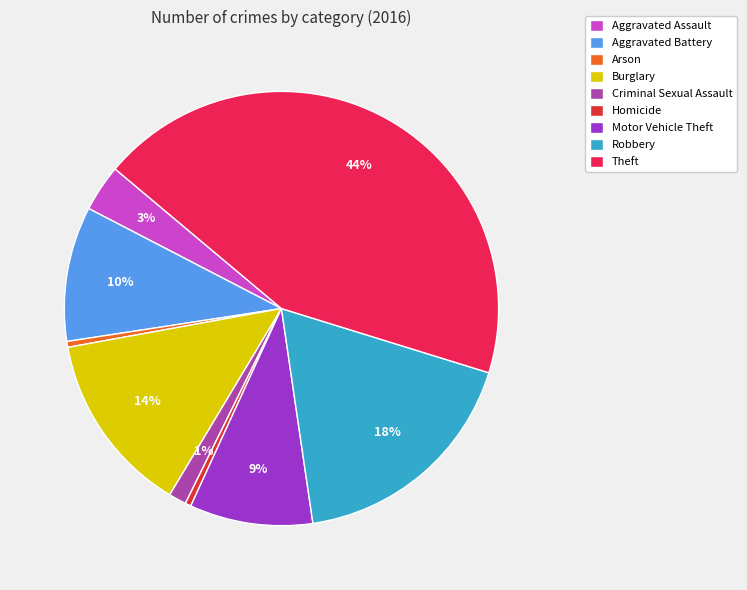

Approximately how many times larger is the value at Robbery compared to Theft?

0.4